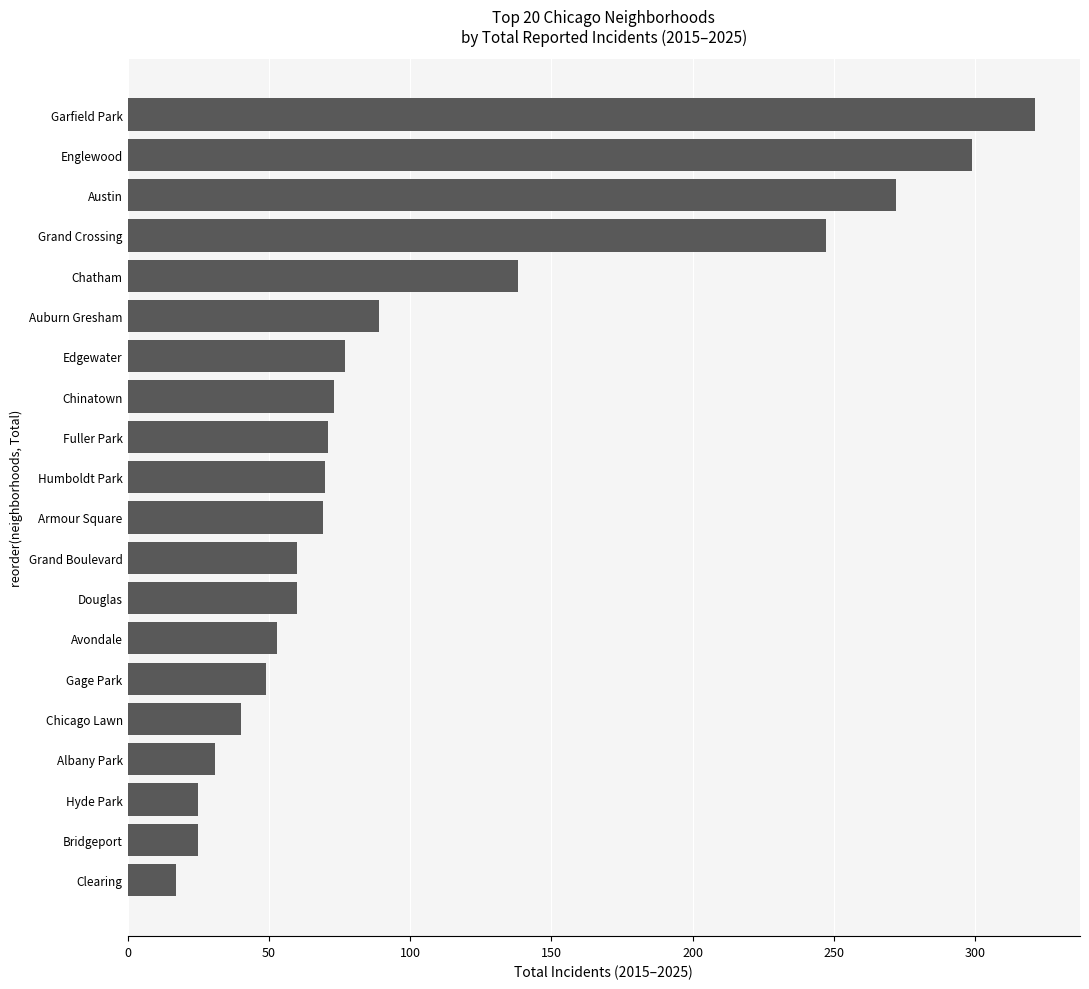

What is the sum of the values at Chinatown and Avondale?

126